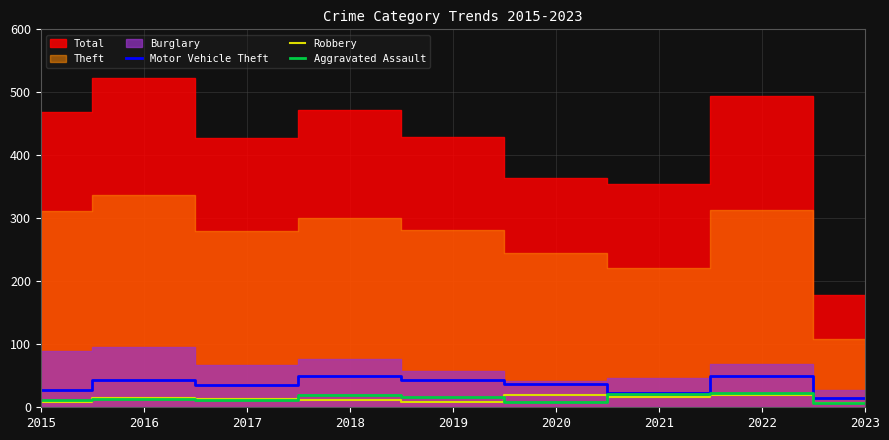

Between 2020 and 2022, which is larger?

2022